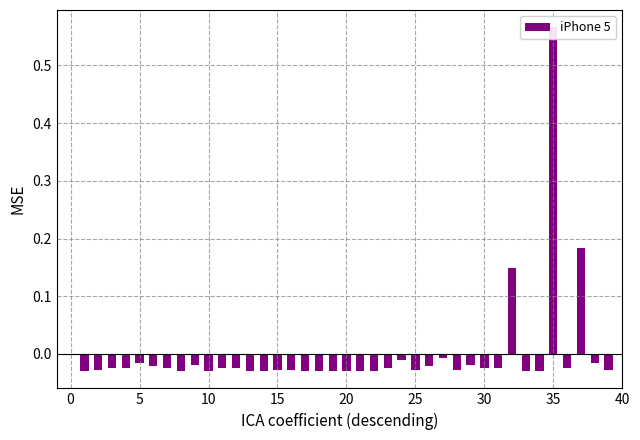

How many values are below zero?

37